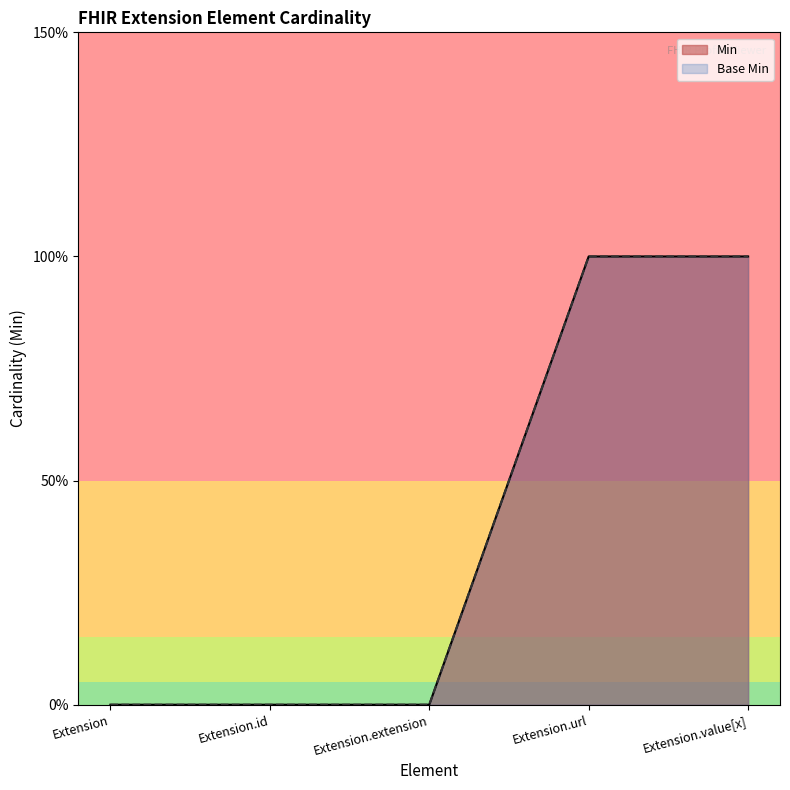

Reading right to left, list all the values displayed in this chart.

Min: Extension.value[x]=1	Extension.url=1	Extension.extension=0	Extension.id=0	Extension=0
Base Min: Extension.value[x]=1	Extension.url=1	Extension.extension=0	Extension.id=0	Extension=0